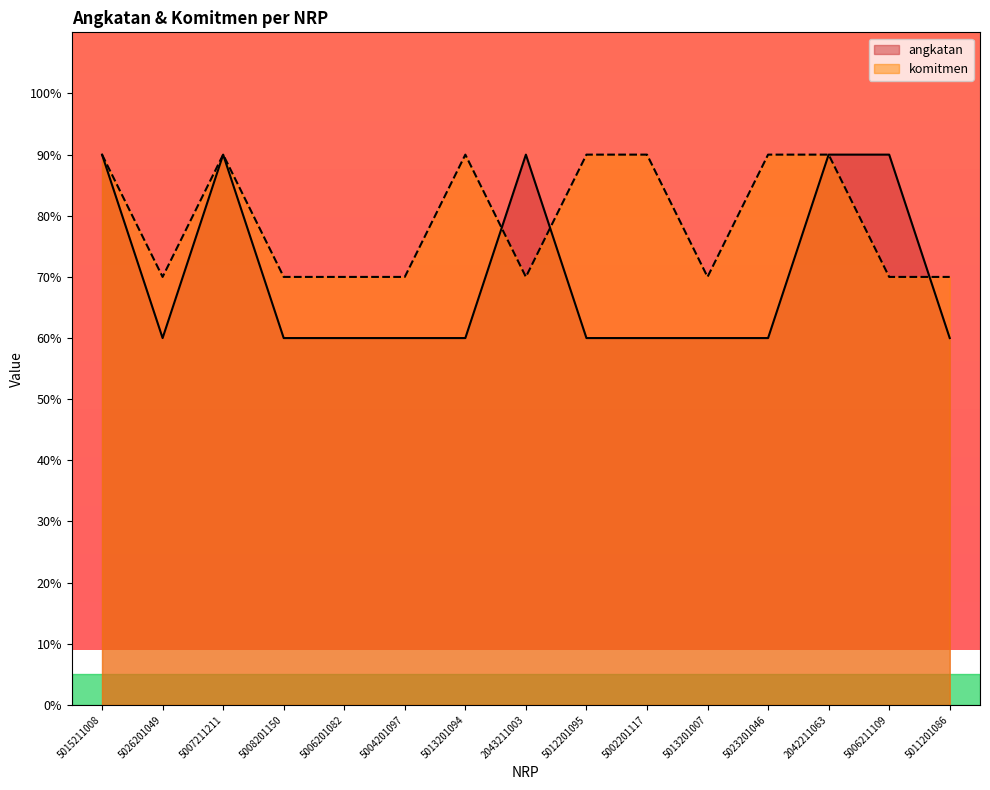

Does the chart display data point markers on the line(s)?

No